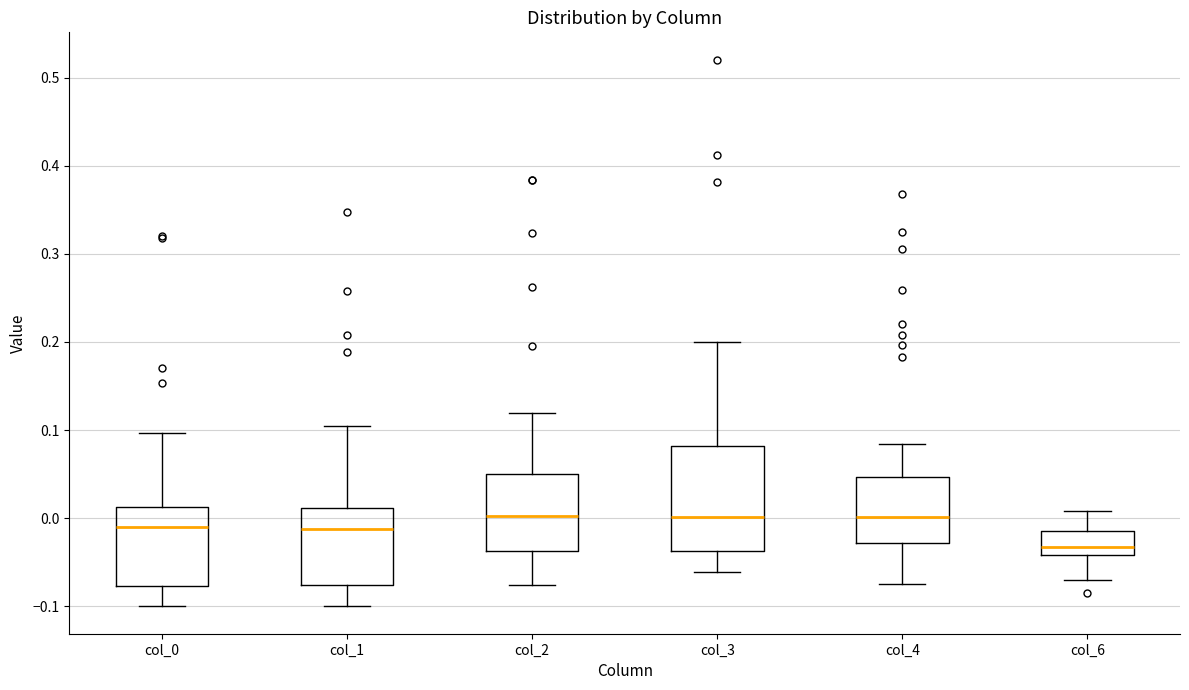

Where is the lower edge of the box for col_1 on the y-axis? The values are not printed on the chart, so give them approximately, as read against the axis.

-0.08